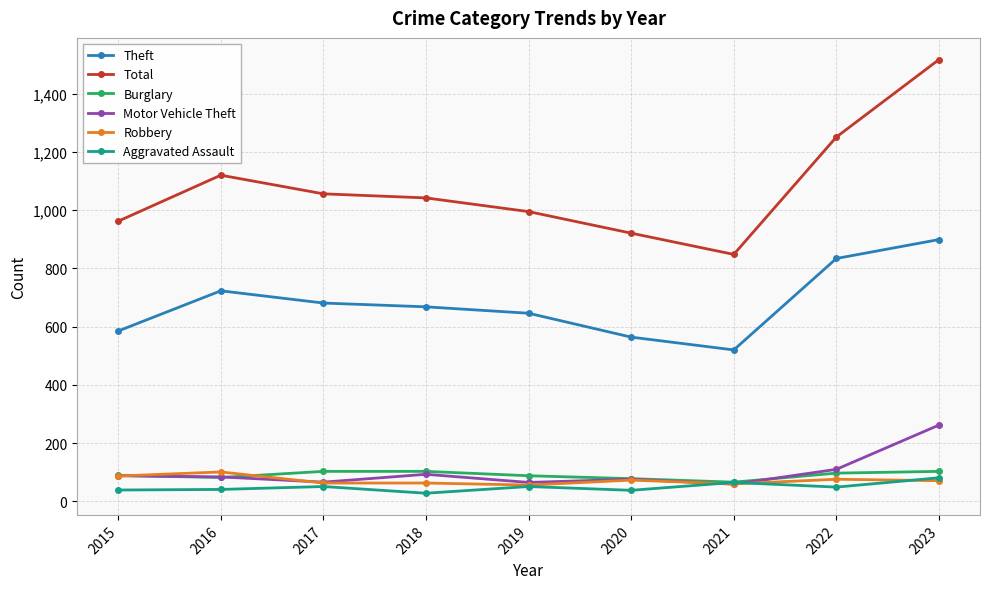

What is the maximum value shown in the chart?

1517